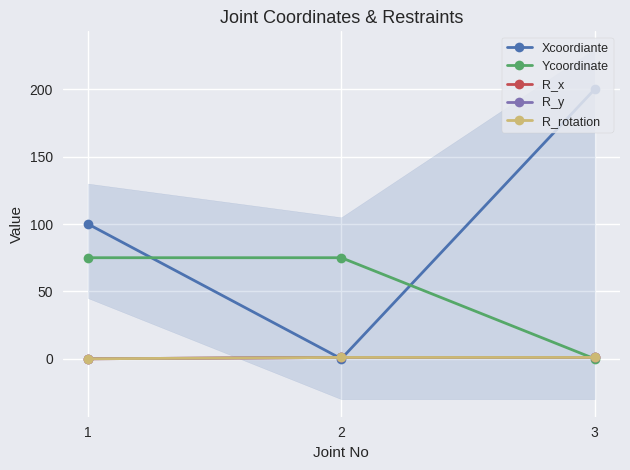

Reading left to right, what are all the values shown in this chart?

Xcoordiante: 100	0	200
Ycoordinate: 75	75	0
R_x: 0	1	1
R_y: 0	1	1
R_rotation: 0	1	1